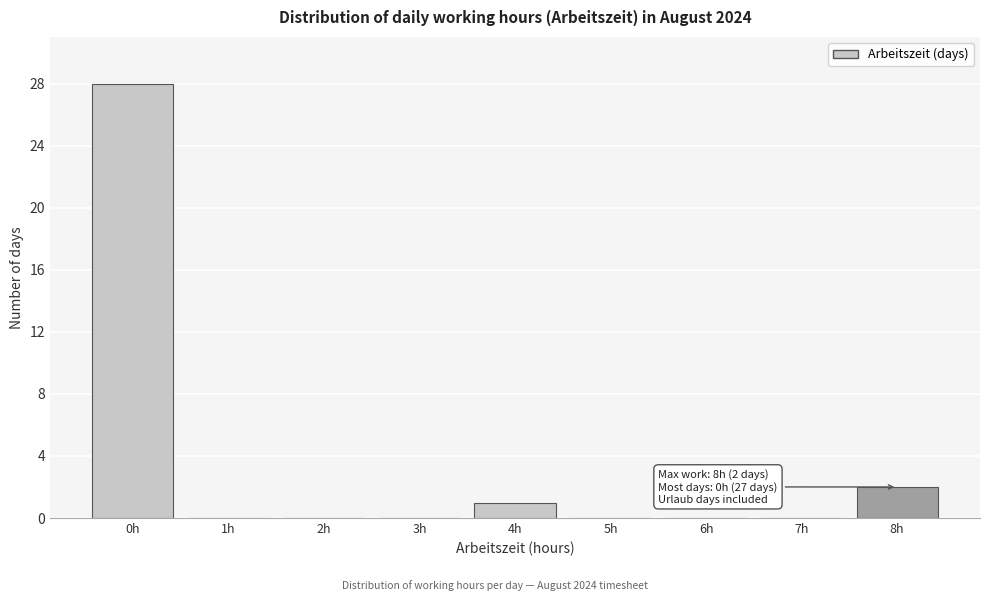

Over which range of the x-axis is the bar tallest?

-0.5 to 0.5